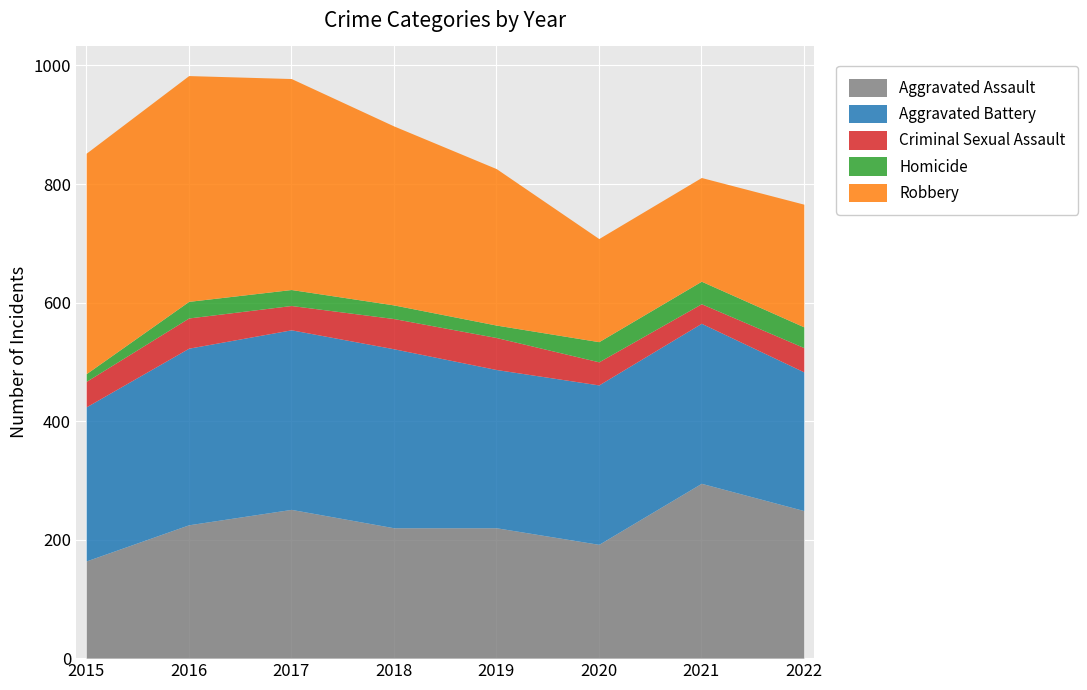

Which category has the lowest value across all series?

2015